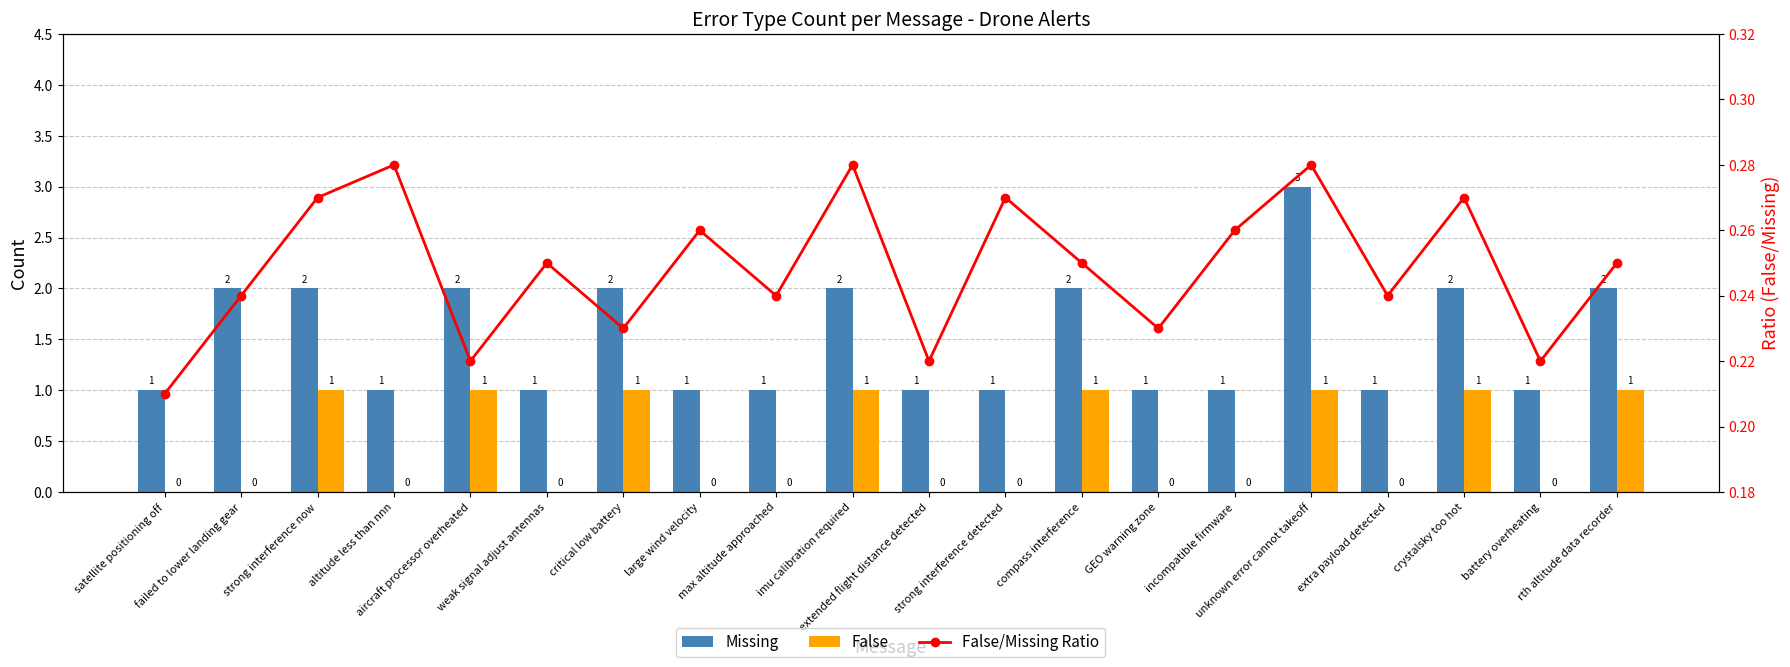

At which label does False reach its minimum?

satellite positioning off